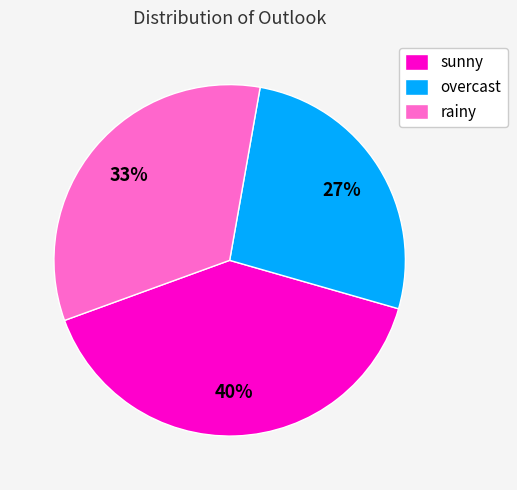

Does overcast account for over 50% of the chart?

No